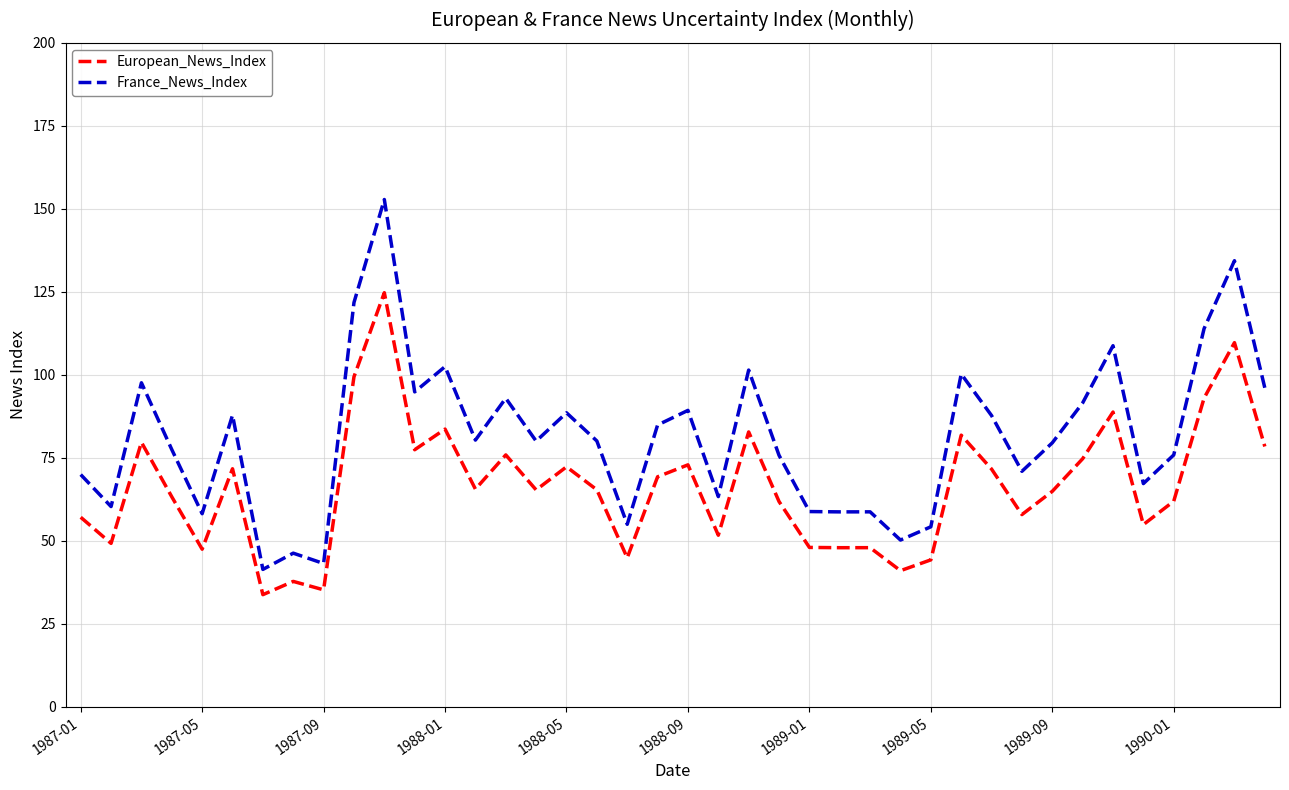

True or false: France_News_Index and European_News_Index cross at least once.

False